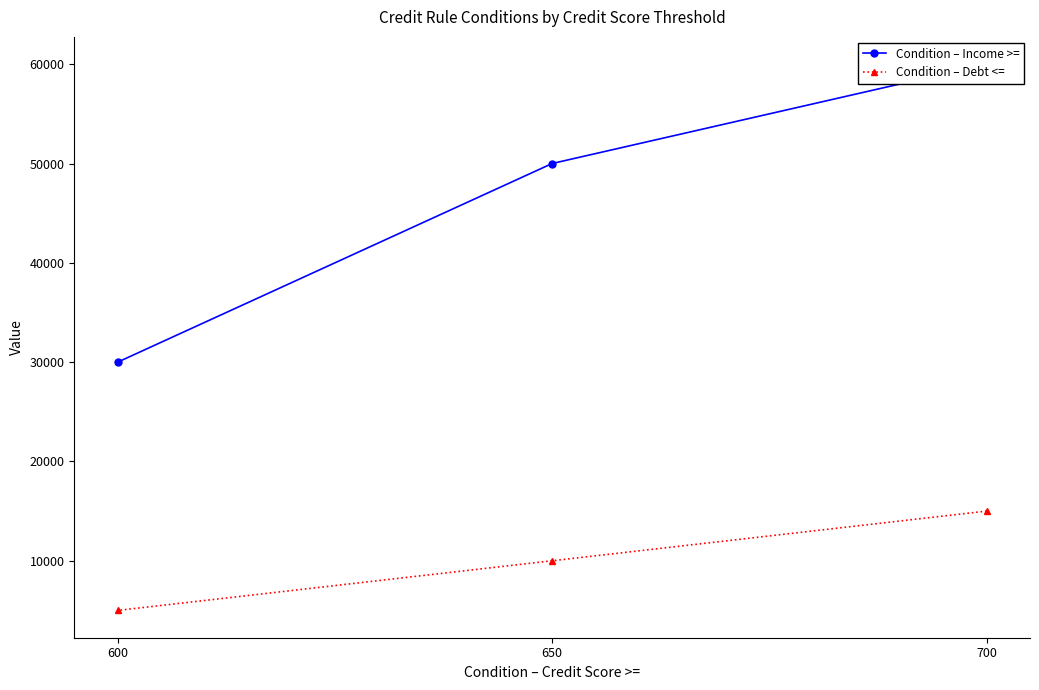

Which category has the highest value across all series?

700